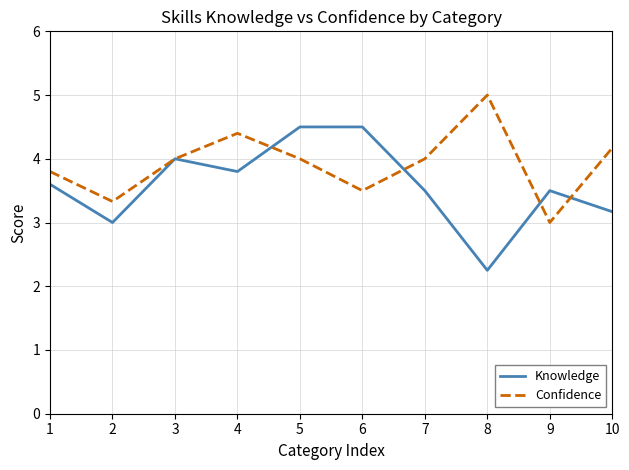

How many lines are shown in the chart?

2